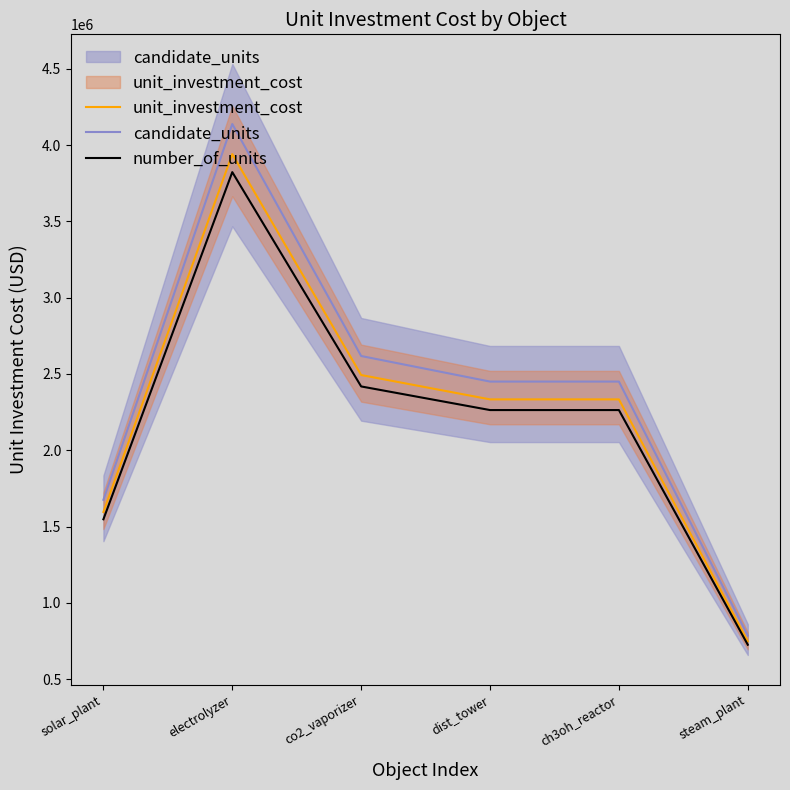

Reading left to right, list all the values displayed in this chart.

unit_investment_cost: solar_plant=1595616.4	electrolyzer=3941172.6	co2_vaporizer=2493150.7	dist_tower=2333589.0	ch3oh_reactor=2333589.0	steam_plant=747945.2
candidate_units: solar_plant=1675397.3	electrolyzer=4138231.2	co2_vaporizer=2617808.2	dist_tower=2450268.5	ch3oh_reactor=2450268.5	steam_plant=785342.5
number_of_units: solar_plant=1547747.9	electrolyzer=3822937.4	co2_vaporizer=2418356.2	dist_tower=2263581.4	ch3oh_reactor=2263581.4	steam_plant=725506.8